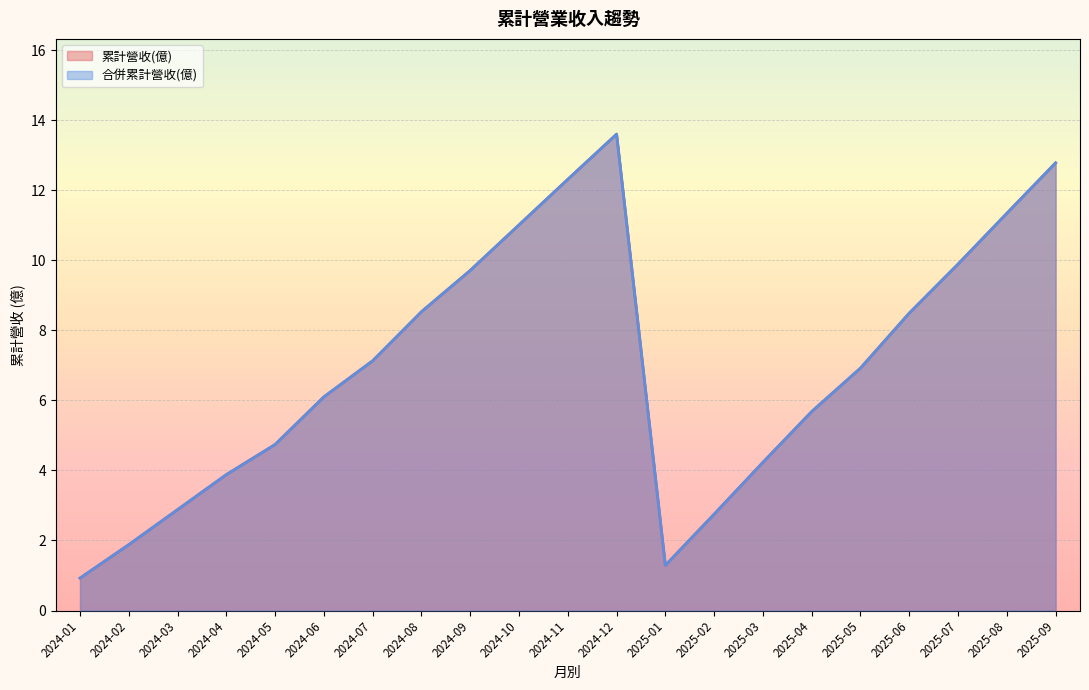

Is the value of 累計營收(億) at 2025-04 greater than the value of 合併累計營收(億) at 2024-09?

No